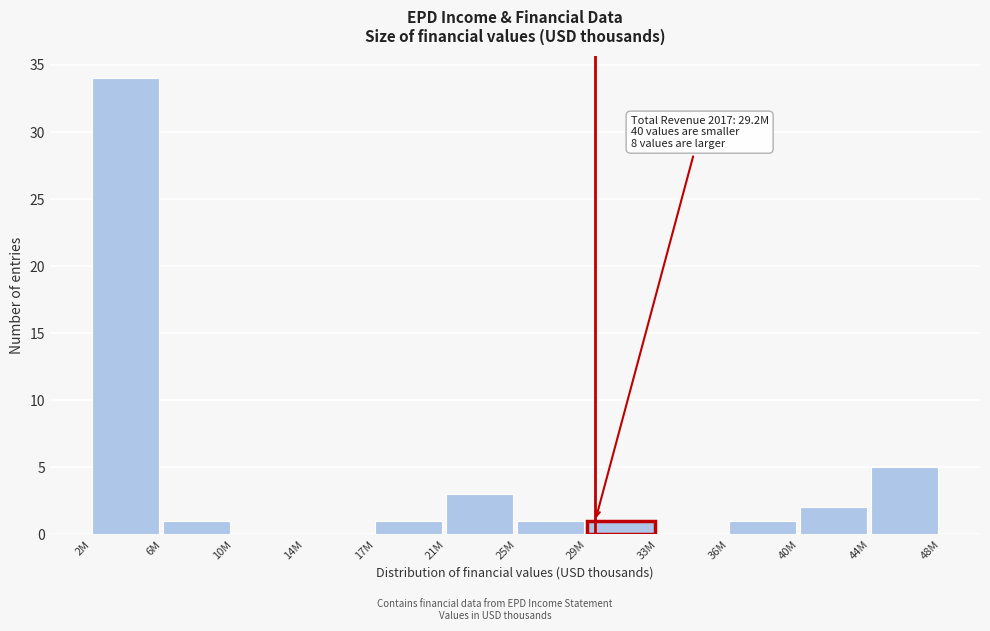

Reading right to left, transcribe all the data shown in this chart.

44M=5	40M=2	36M=1	33M=0	29M=1	25M=1	21M=3	17M=1	14M=0	10M=0	6M=1	2M=34